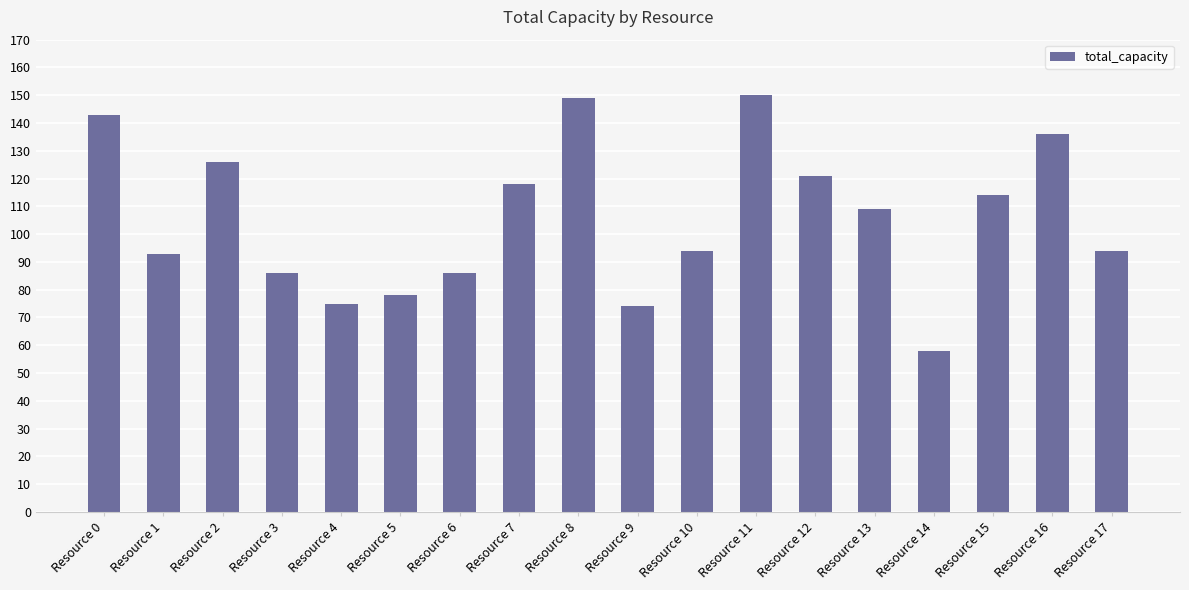

What is the greatest value displayed?

150